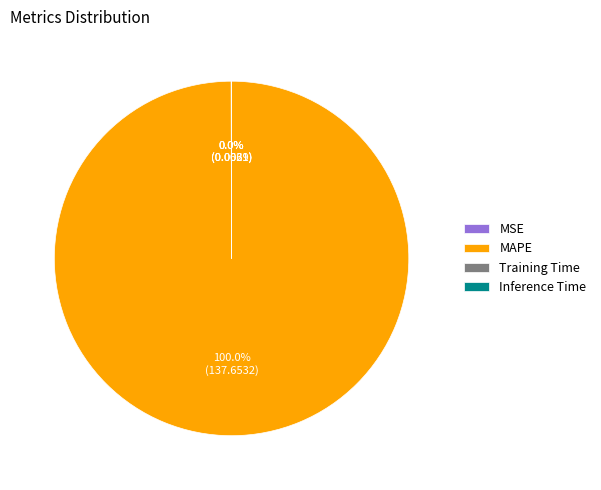

To the nearest percent, what is the difference between the largest and smallest slice percentages?

100%